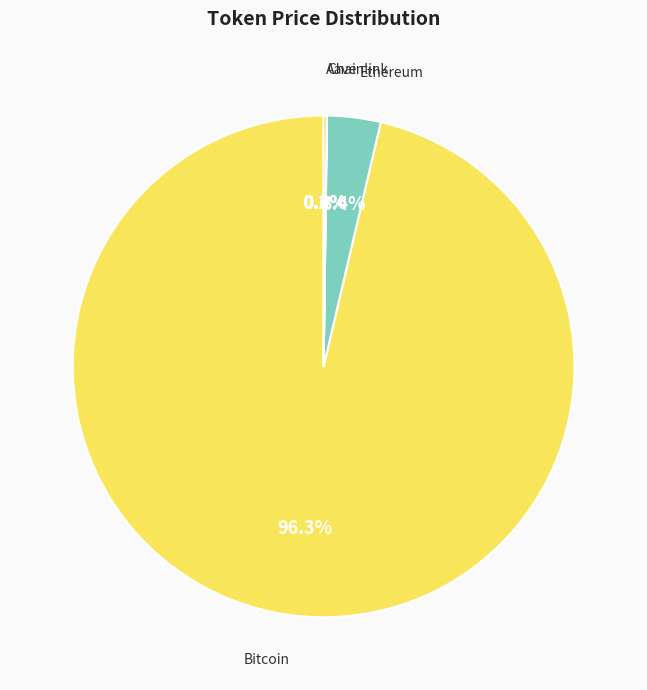

What is the largest slice in the pie chart?

Bitcoin